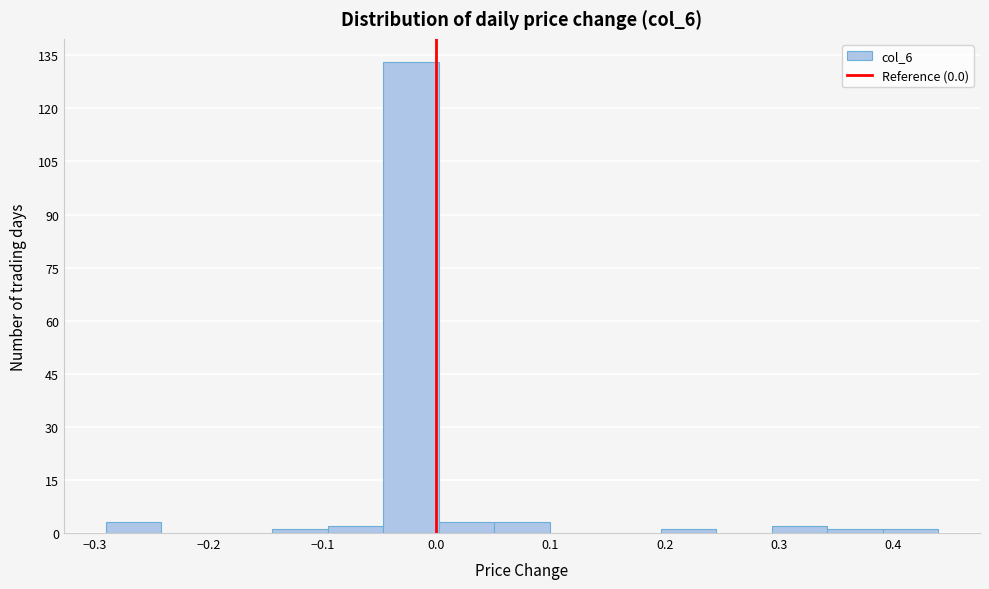

Reading left to right, transcribe this chart: for each bar, give the range it covers on the x-axis and its height. Neither the bar edges nor the heights are printed on the chart, so give them approximately, as read against the axes.

-0.29 to -0.24: 4
-0.24 to -0.19: 0
-0.19 to -0.14: 0
-0.14 to -0.10: under 2
-0.10 to -0.05: 2
-0.05 to 0.00: 134
0.00 to 0.05: 4
0.05 to 0.10: 4
0.10 to 0.15: 0
0.15 to 0.20: 0
0.20 to 0.25: under 2
0.25 to 0.29: 0
0.29 to 0.34: 2
0.34 to 0.39: under 2
0.39 to 0.44: under 2